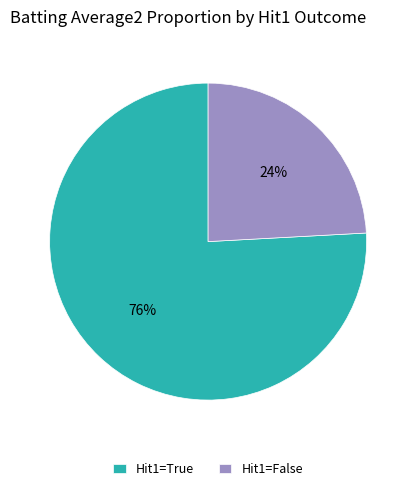

Combined, do Hit1=True and Hit1=False account for over 50%?

Yes